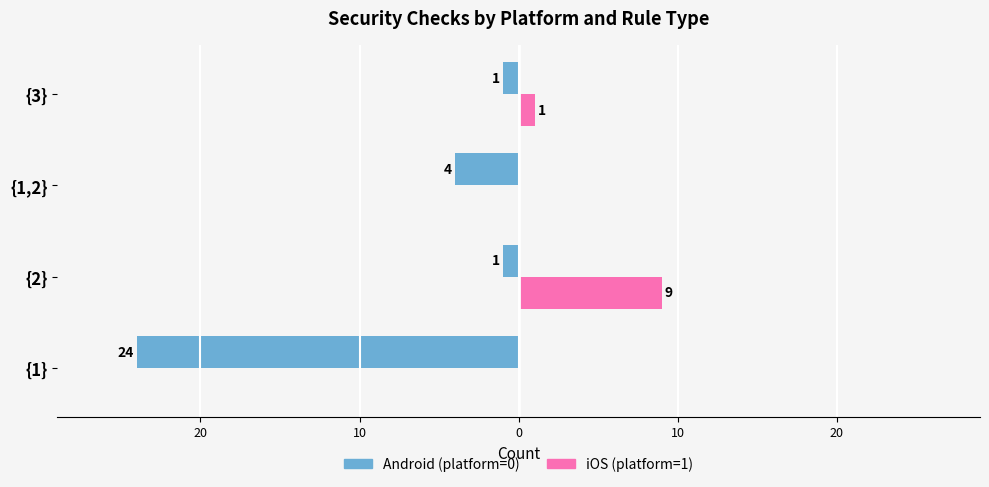

What are all the series names shown in the legend?

Android (platform=0), iOS (platform=1)